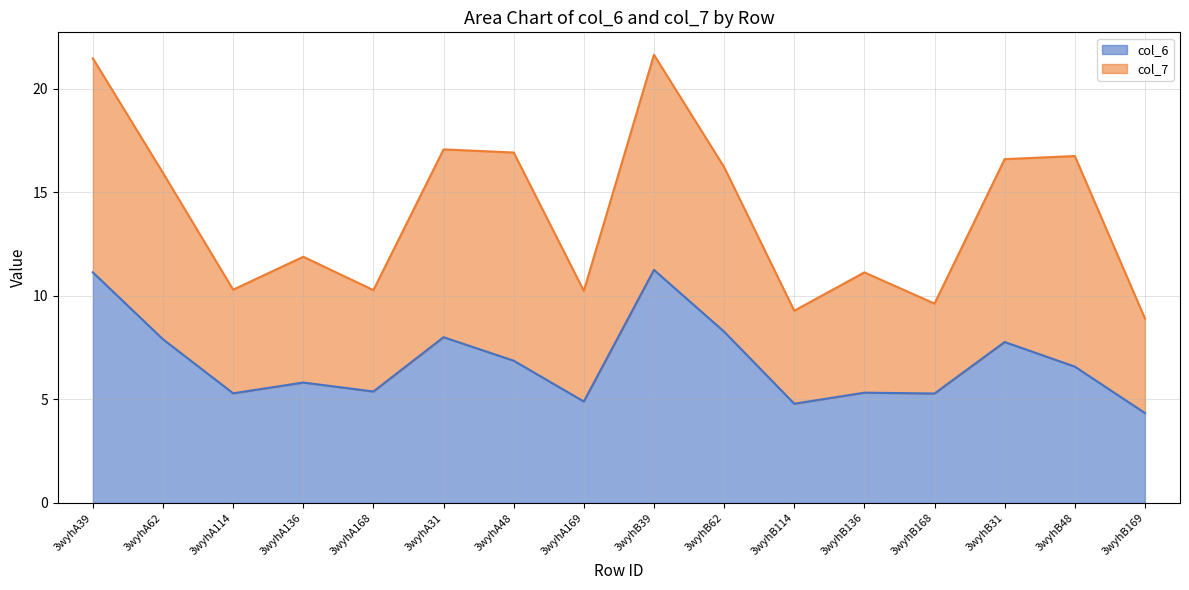

How many categories are shown in the chart?

16